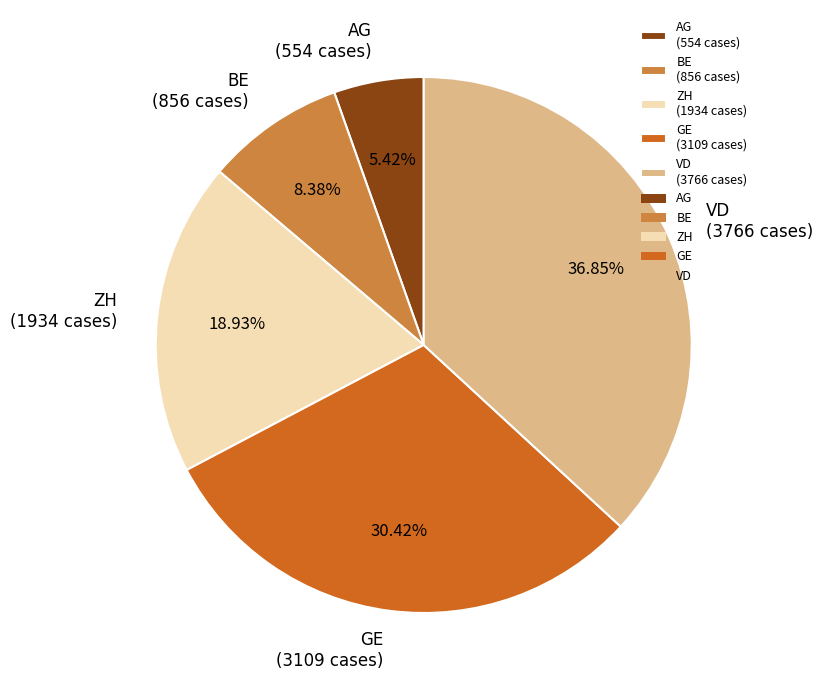

To the nearest percent, what is the average slice percentage?

20%